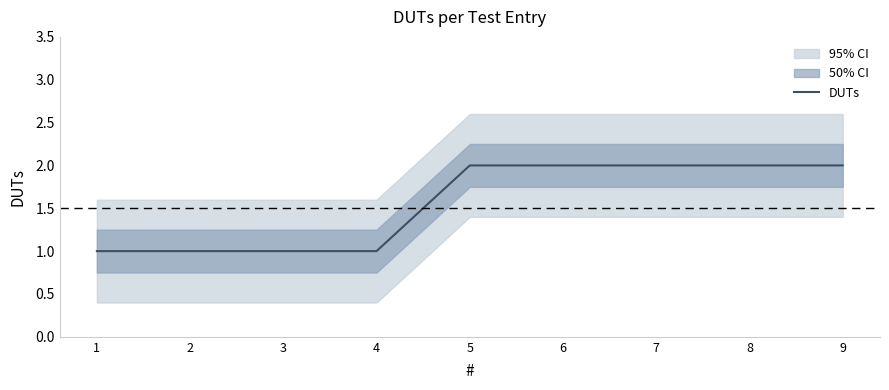

At which category does the chart reach its minimum across all series?

1